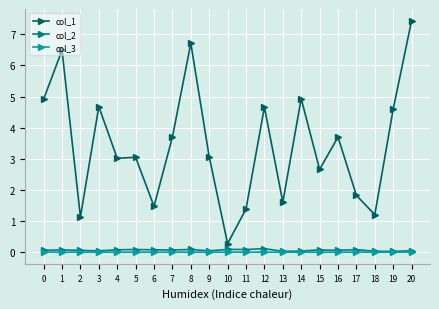

The col_1 series shows 0.6 at 15. True or false?

False